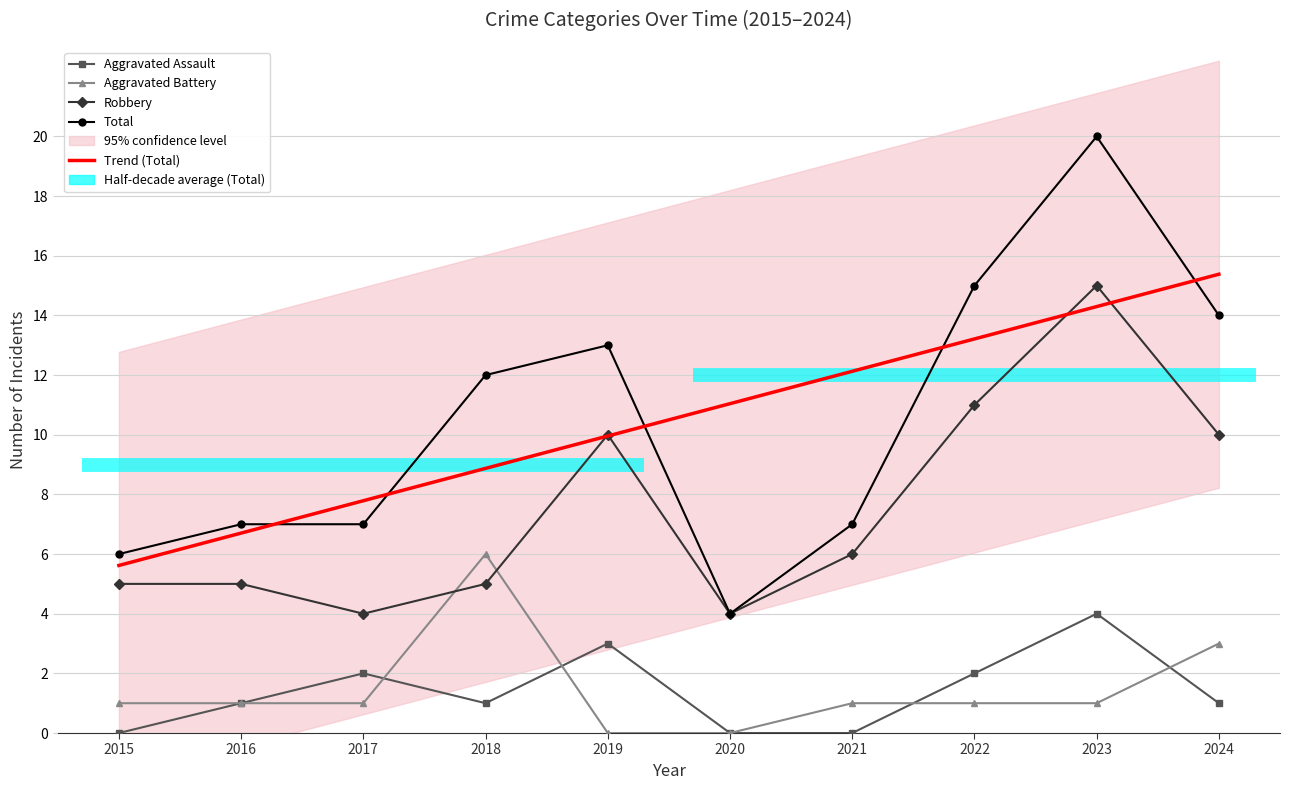

What is the difference between the highest and lowest values at 2018?

11.0